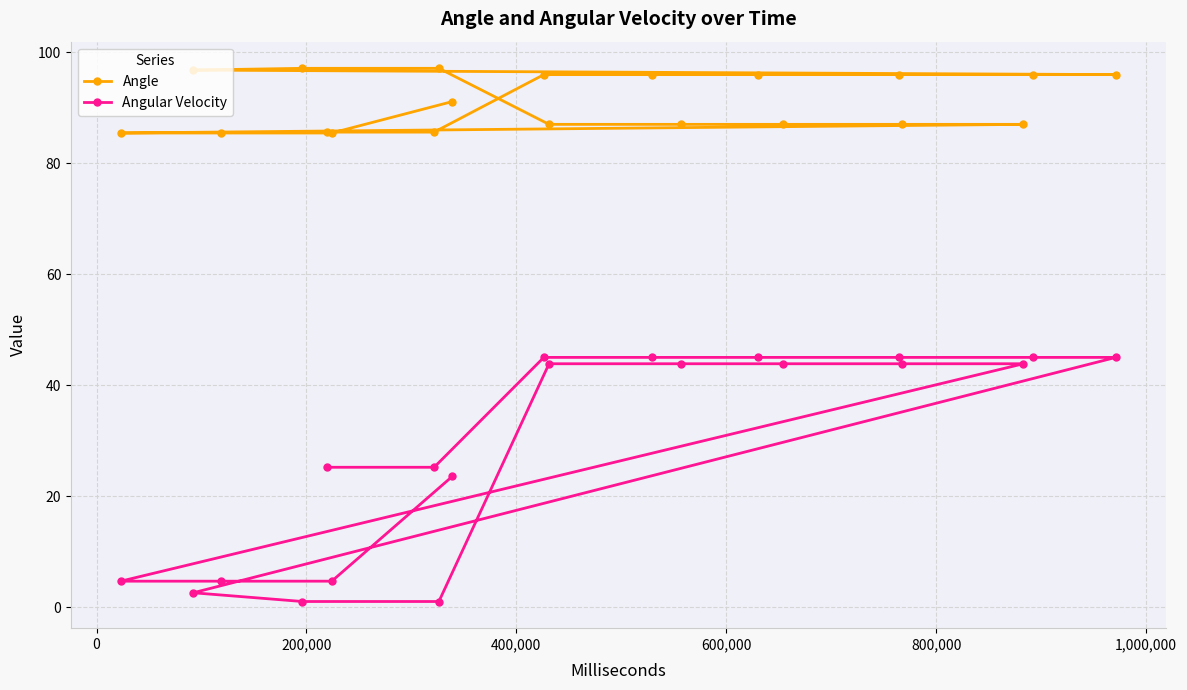

True or false: Angular Velocity has more than 1 interior local peaks.

False